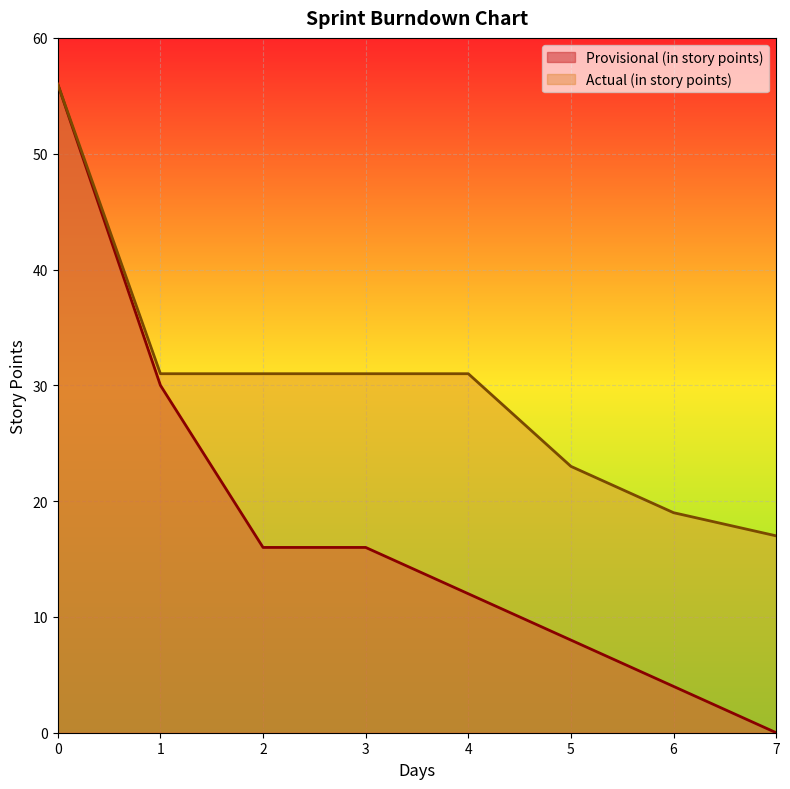

What are all the series names shown in the legend?

Provisional (in story points), Actual (in story points)